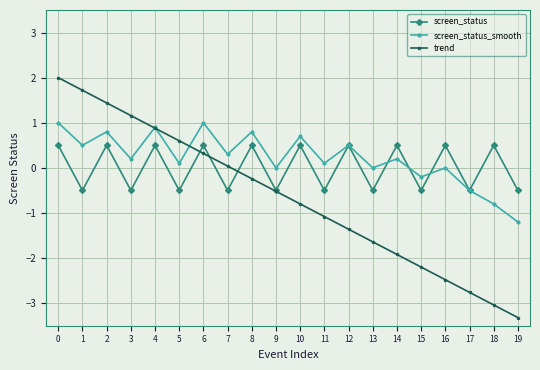

The trend series shows -0.5 at 9. True or false?

True